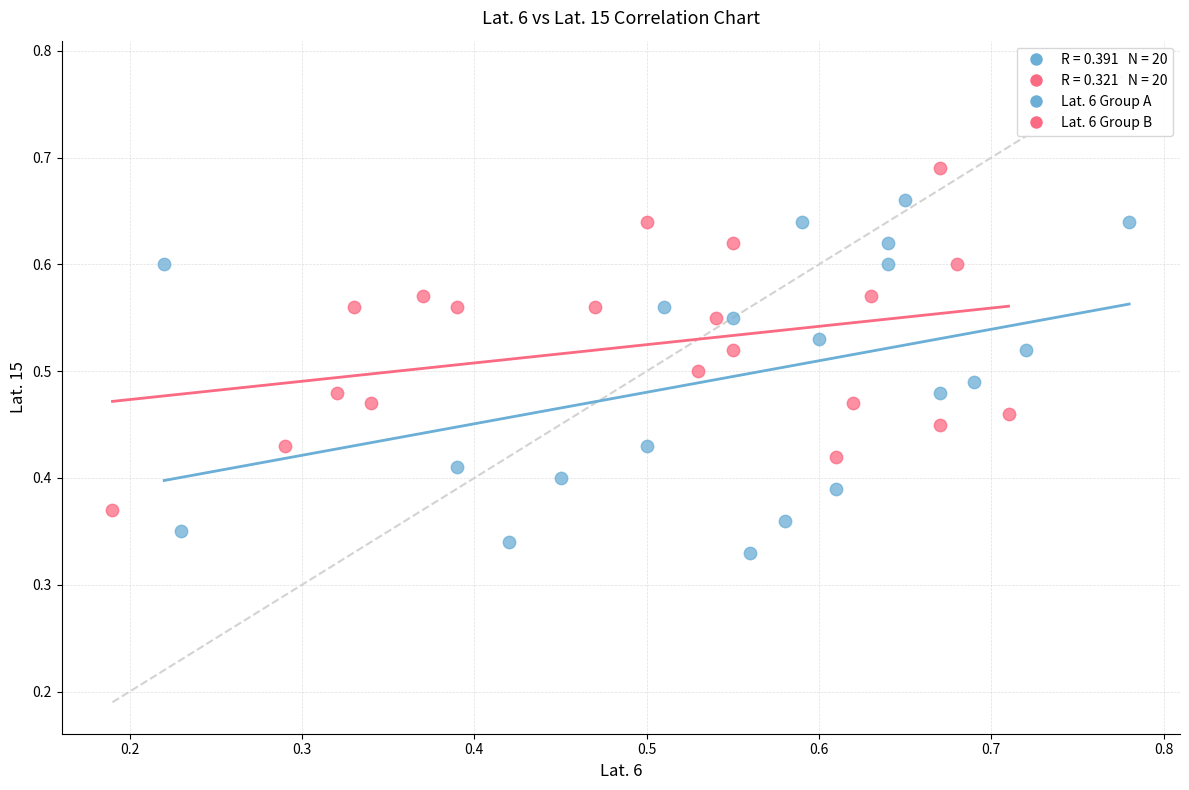

Which series contains the highest Y value?

Lat. 6 Group B